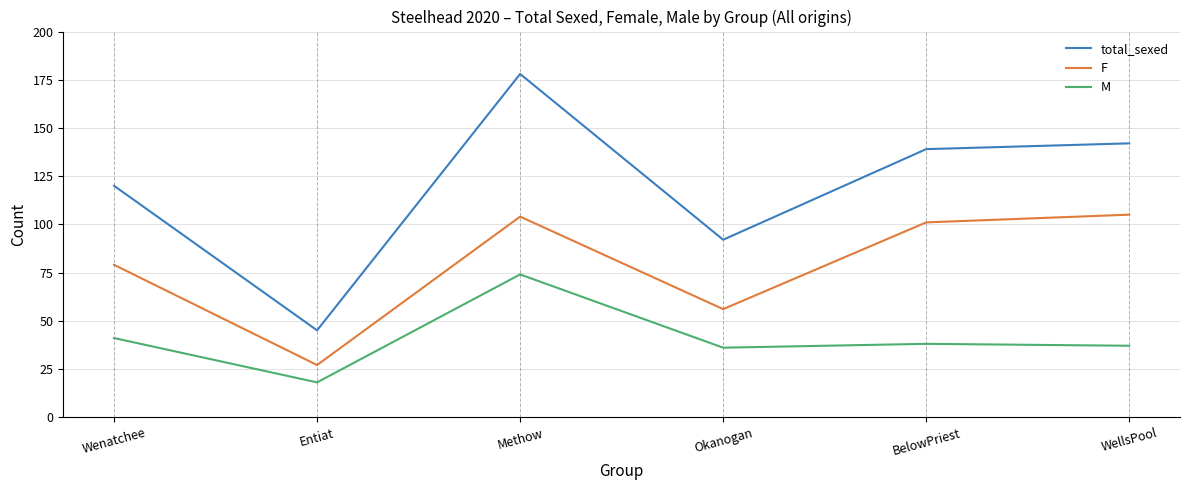

In total_sexed, how many points are lower than both neighbors (excluding endpoints)?

2